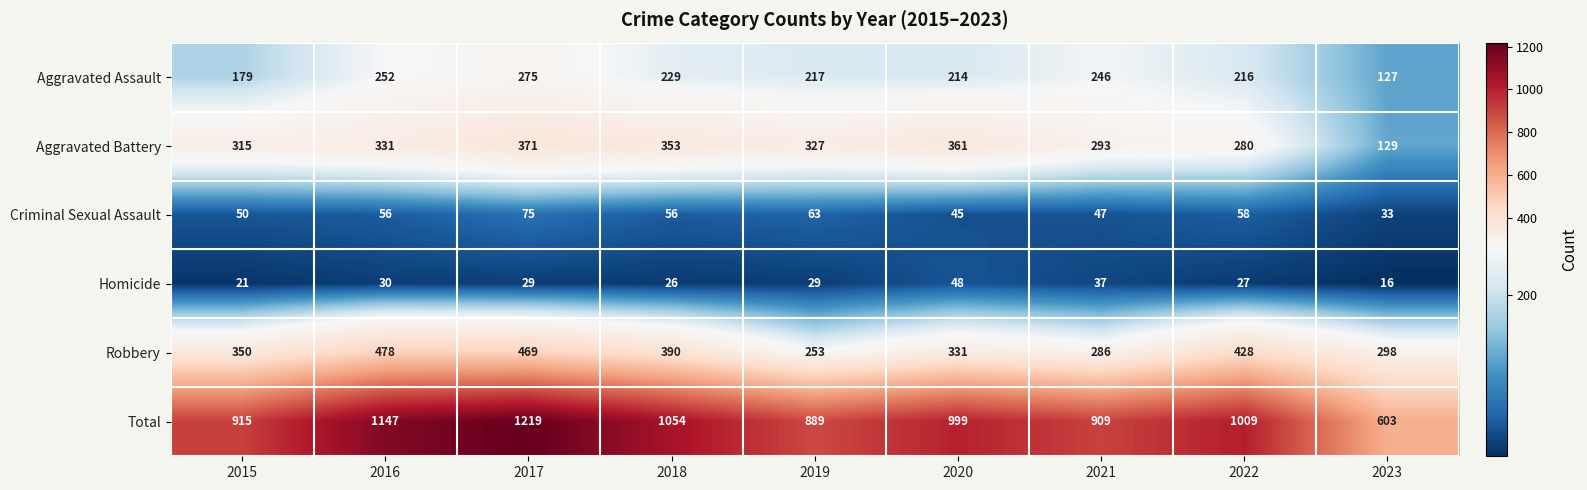

Which series has the widest spread of values?

Total